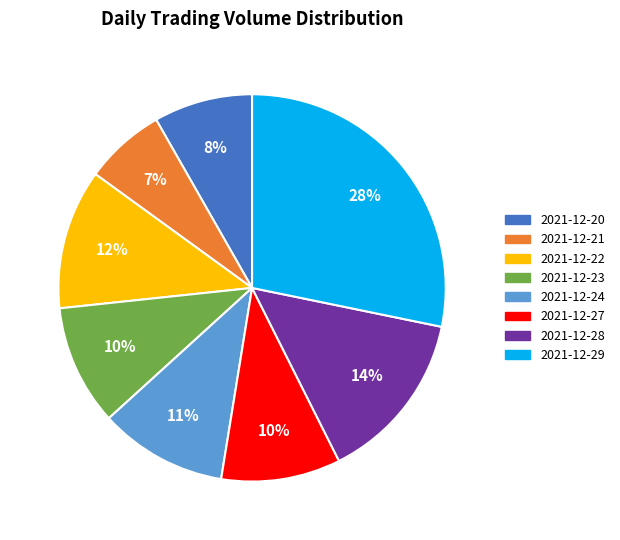

To the nearest percent, what is the difference between the largest and smallest slice percentages?

21%